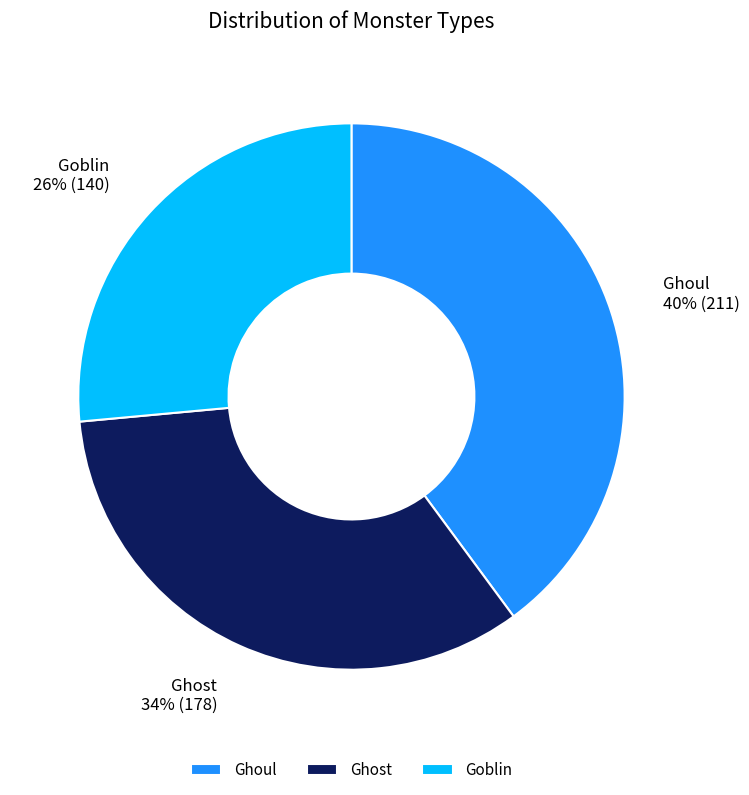

What percentage is the Goblin slice, to the nearest percent?

26%